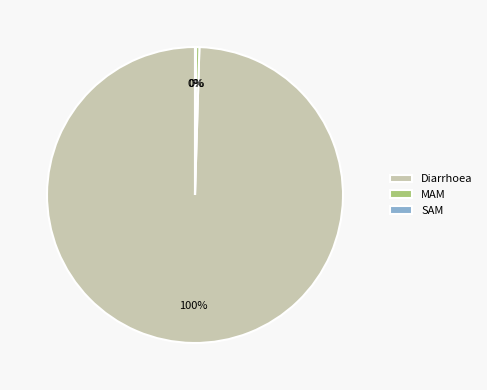

To the nearest percent, what percentage of the pie is Diarrhoea?

100%